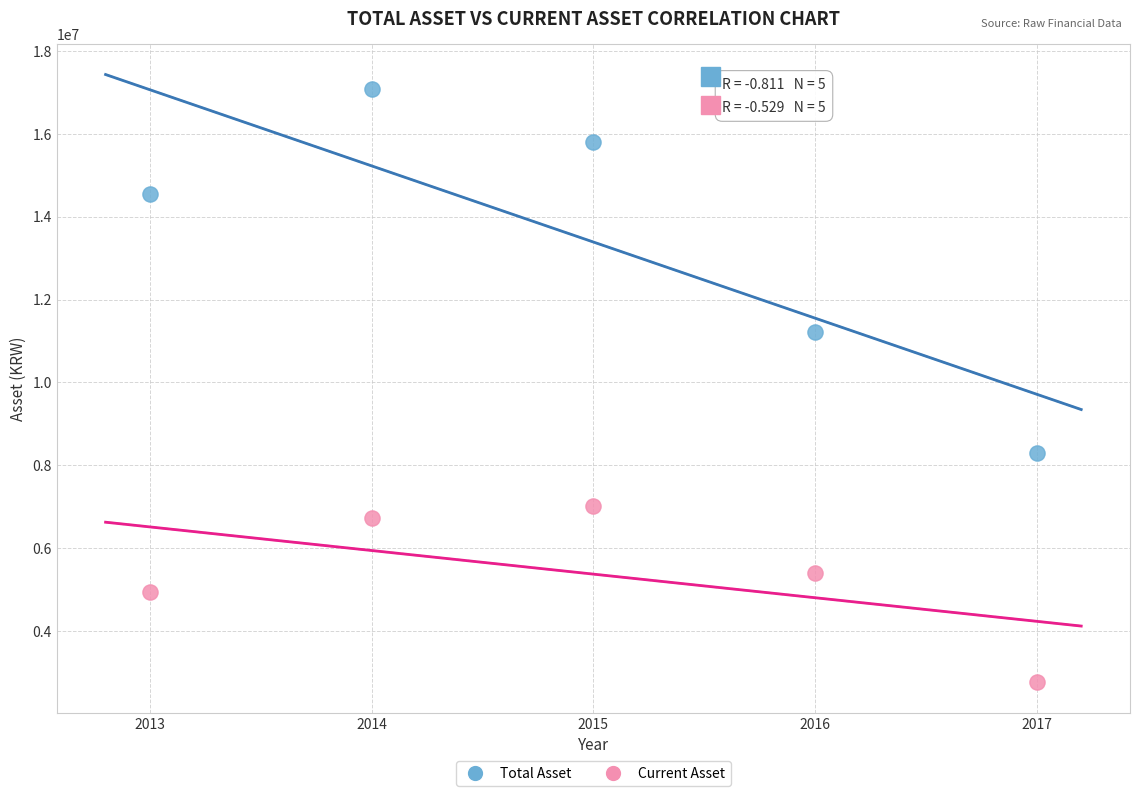

Which series has the largest Y range (max minus min)?

Total Asset